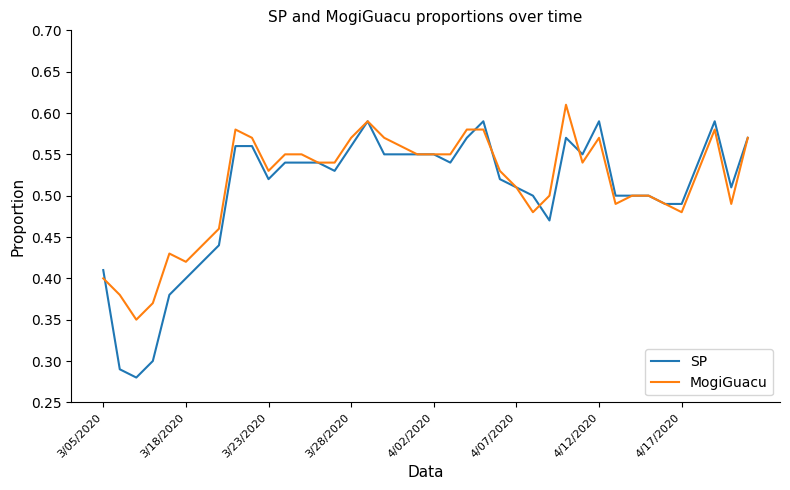

List the series in order of their peak value, highest first.

MogiGuacu, SP